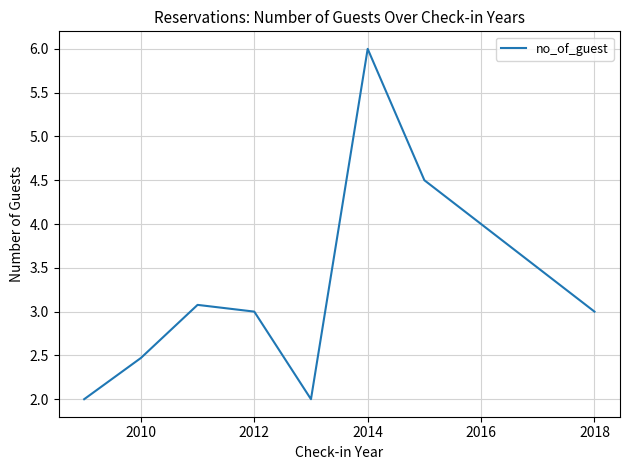

True or false: the data has more than 1 interior local peaks.

True